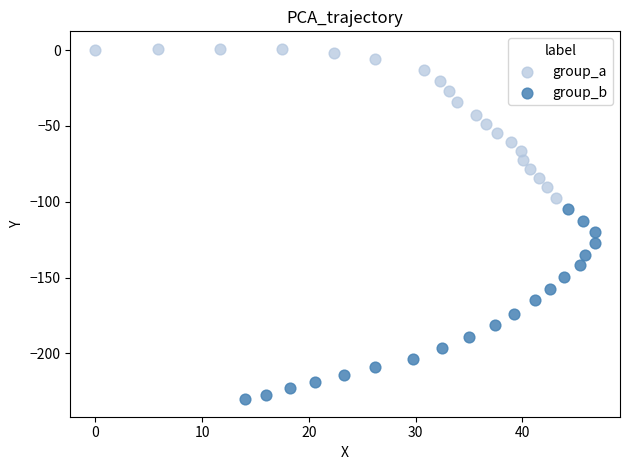

Which series contains the lowest Y value?

group_b